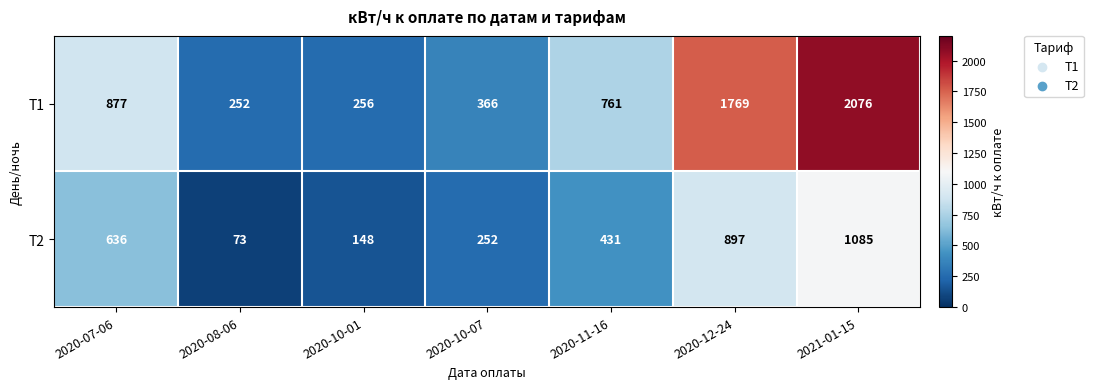

How many categories are shown in the chart?

7